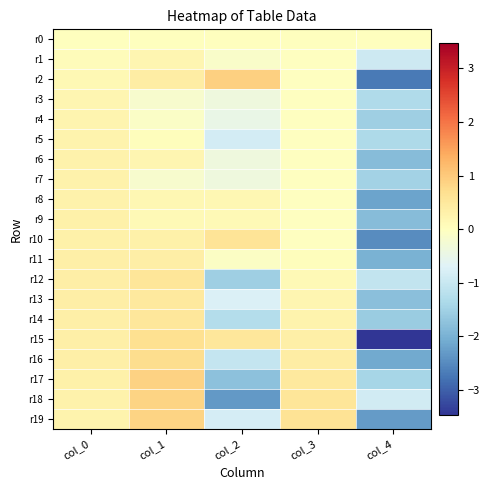

How many categories are shown in the chart?

5